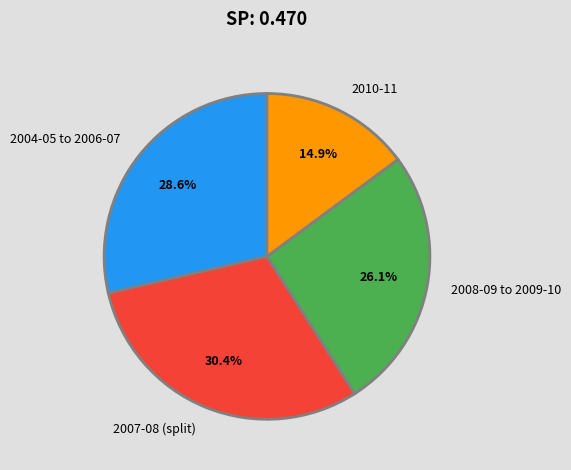

Is 2008-09 to 2009-10 the majority of the pie?

No